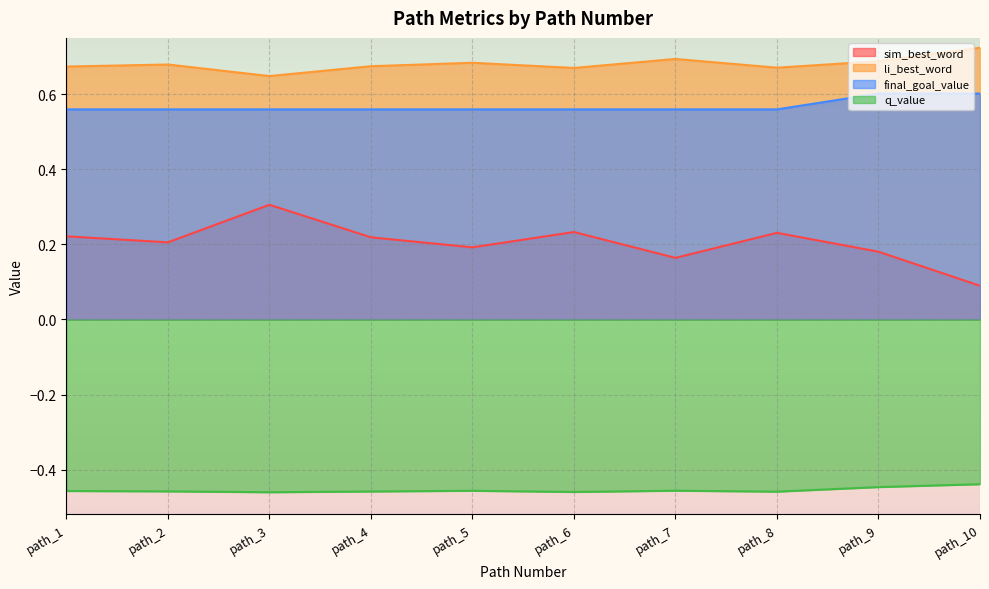

Which label corresponds to the largest value in the chart?

path_10